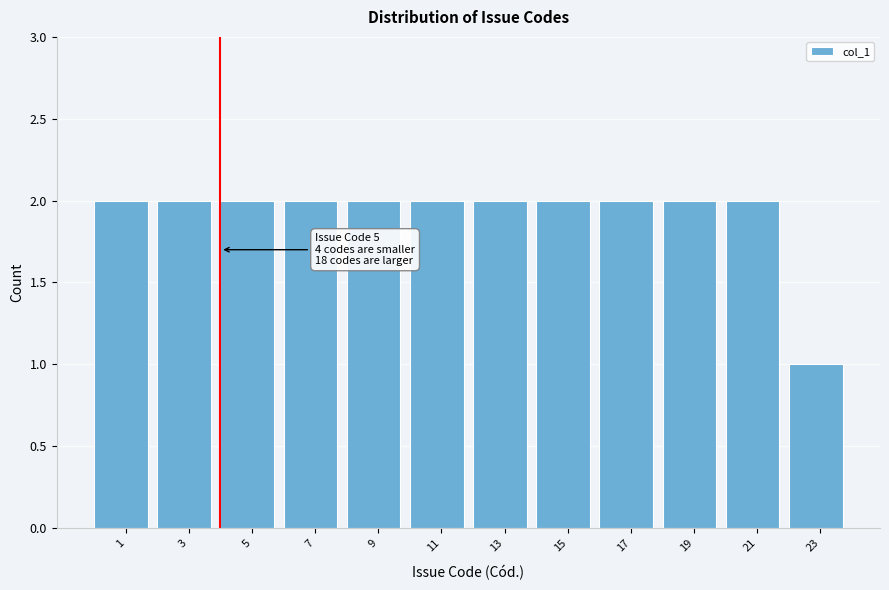

Reading left to right, transcribe all the data shown in this chart.

1=2	3=2	5=2	7=2	9=2	11=2	13=2	15=2	17=2	19=2	21=2	23=1